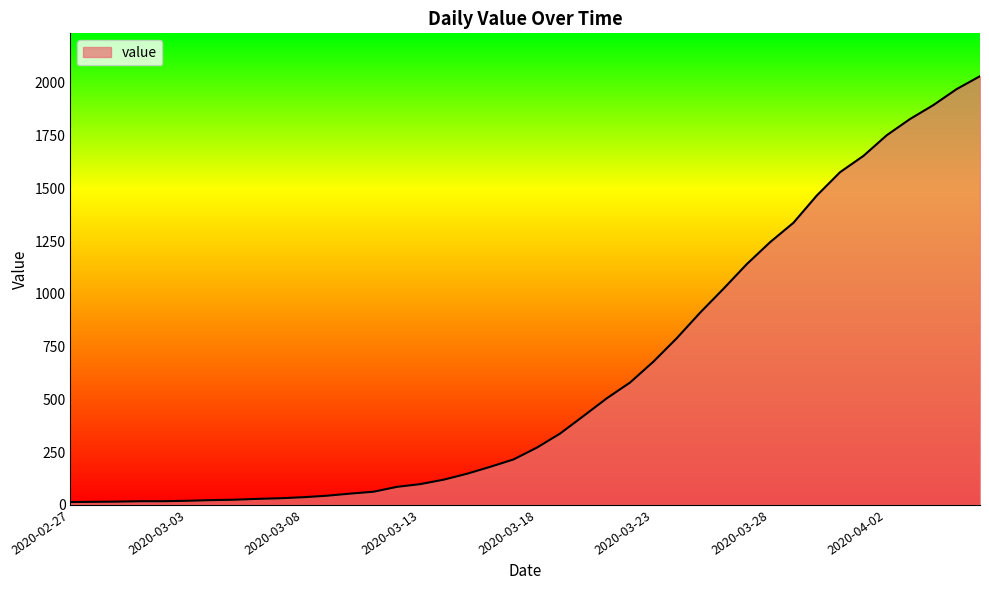

What is the difference between the maximum and minimum values?

2019